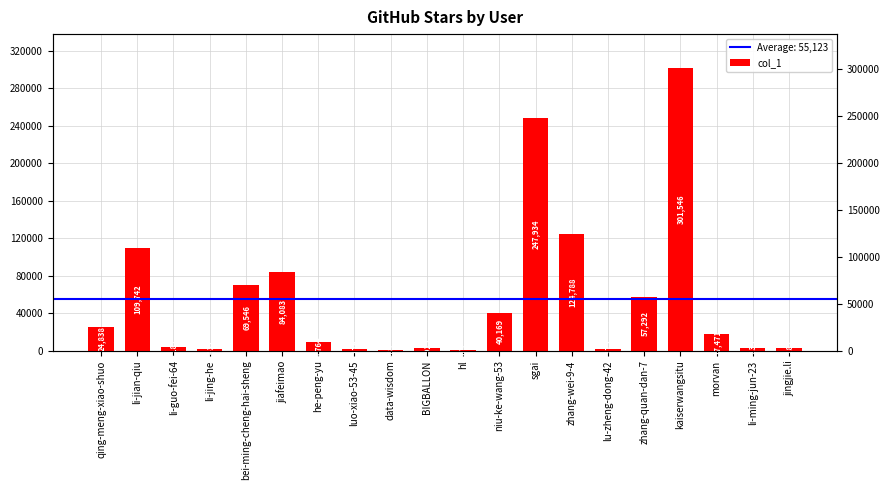

True or false: the data shows 45663 at zhang-wei-9-4.

False